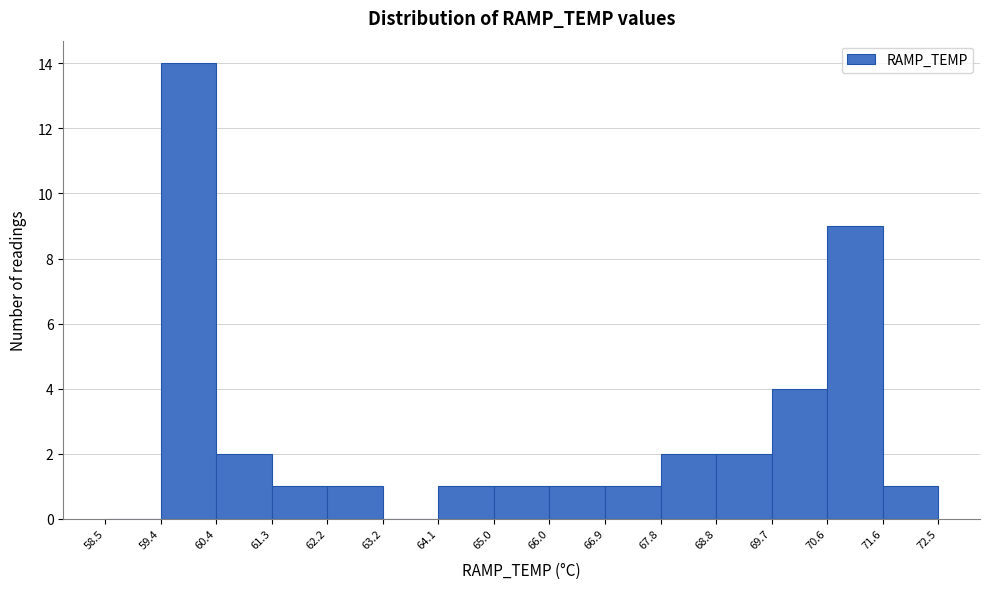

How tall is the bar that spans 66.0 to 66.9 on the x-axis? The values are not printed on the chart, so give them approximately, as read against the axis.

1